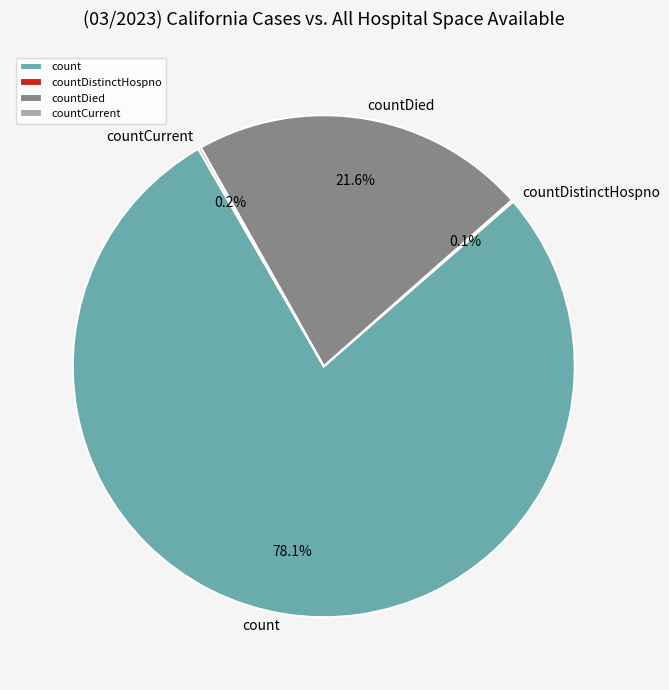

Which slice is the largest?

count